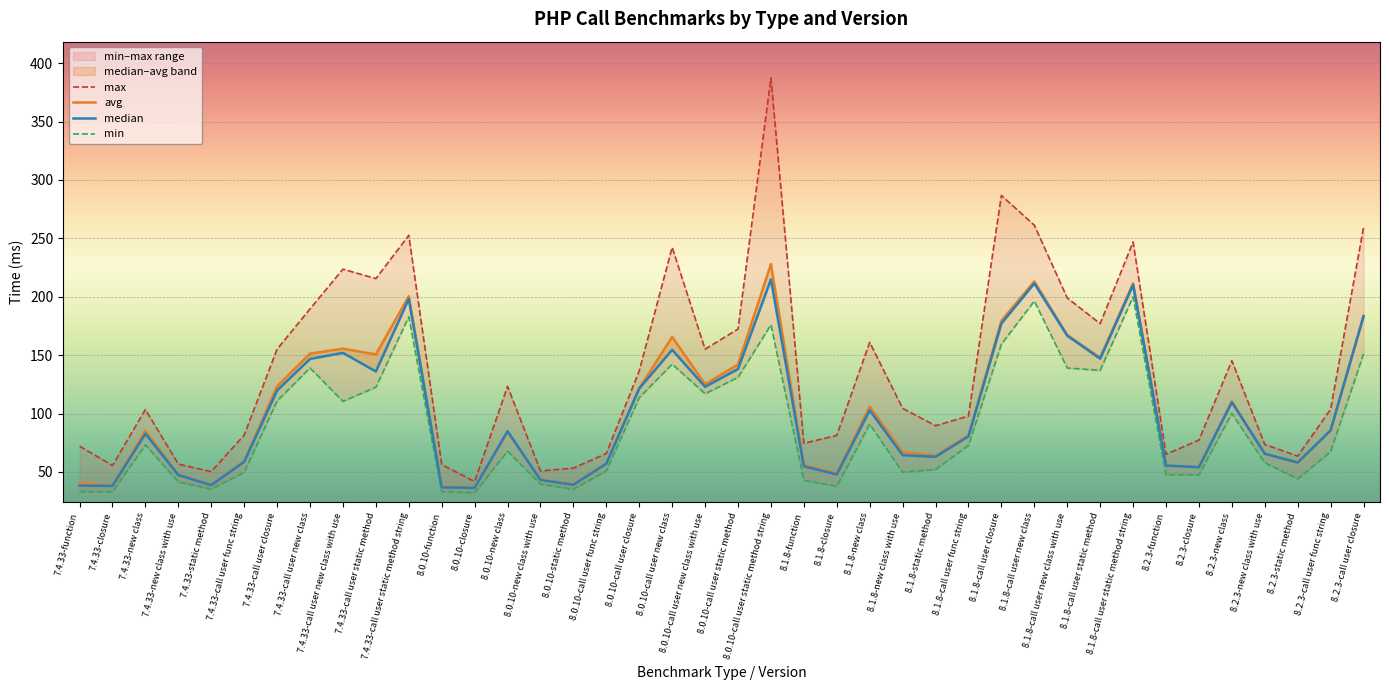

Rank the series at 8.1.8-call user new class from highest to lowest value.

max, avg, median, min